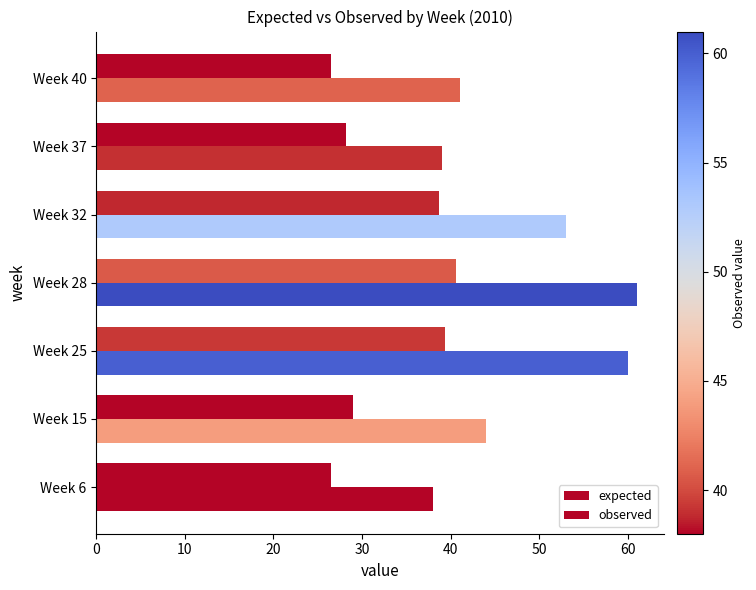

What is the value of the expected bar at the 7th from the left?

26.4